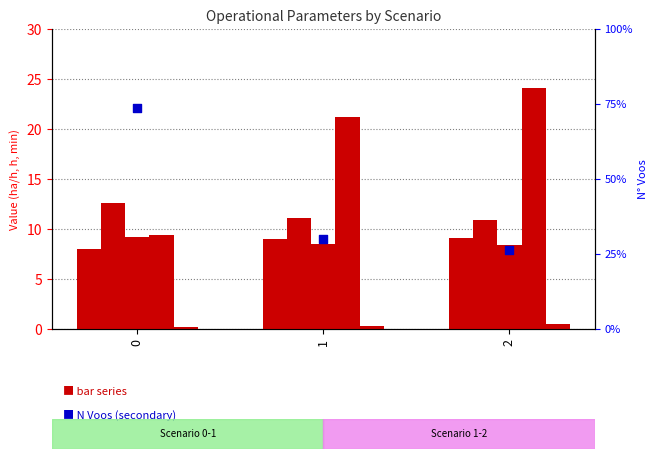

Which series contains the highest Y value?

N Voos